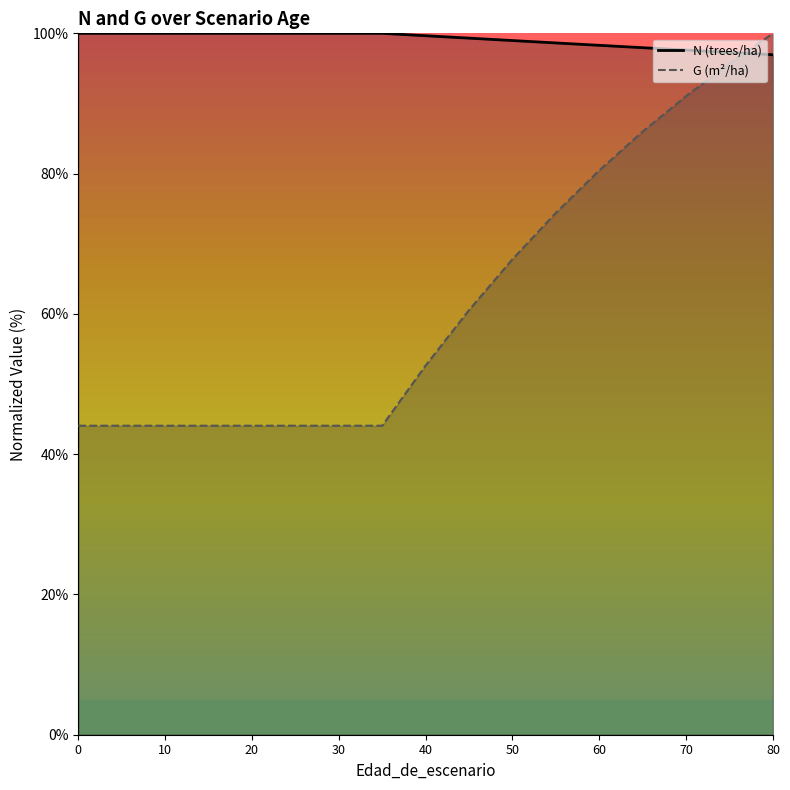

What is the average value of the N series?

99.1